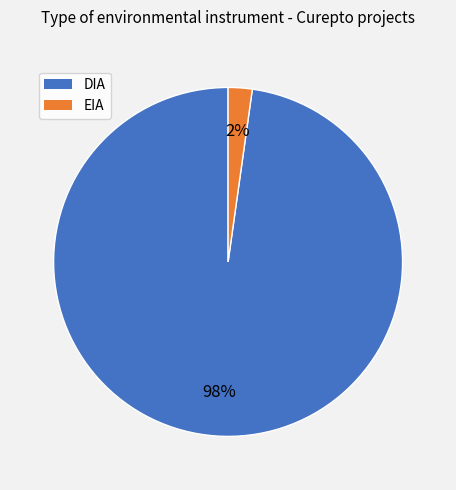

The EIA slice represents 2% of the pie. True or false?

True